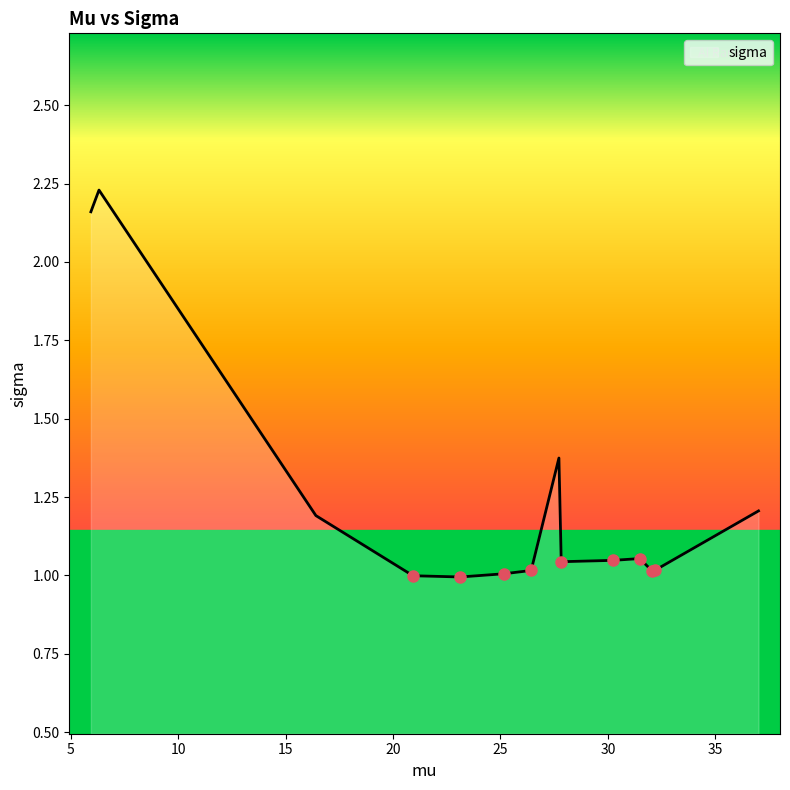

What is the difference between the maximum and minimum values?

1.2